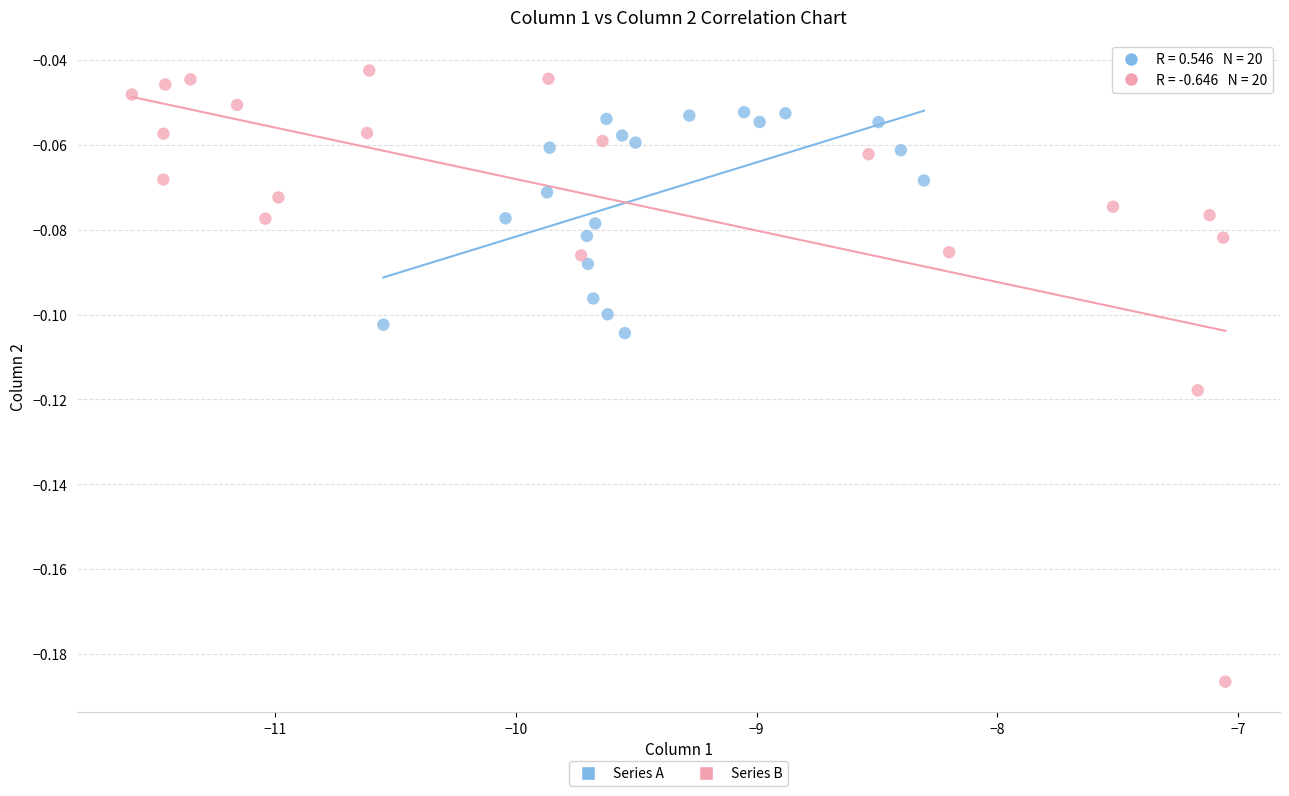

Which series has the widest spread of Y values?

Series B